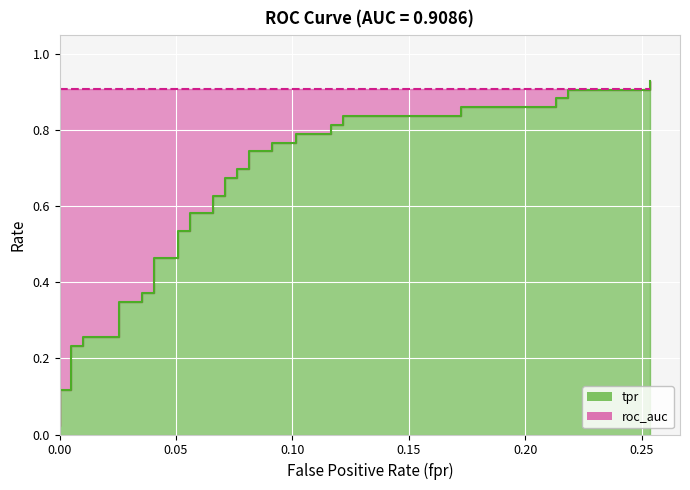

How many data points does each series have?

40